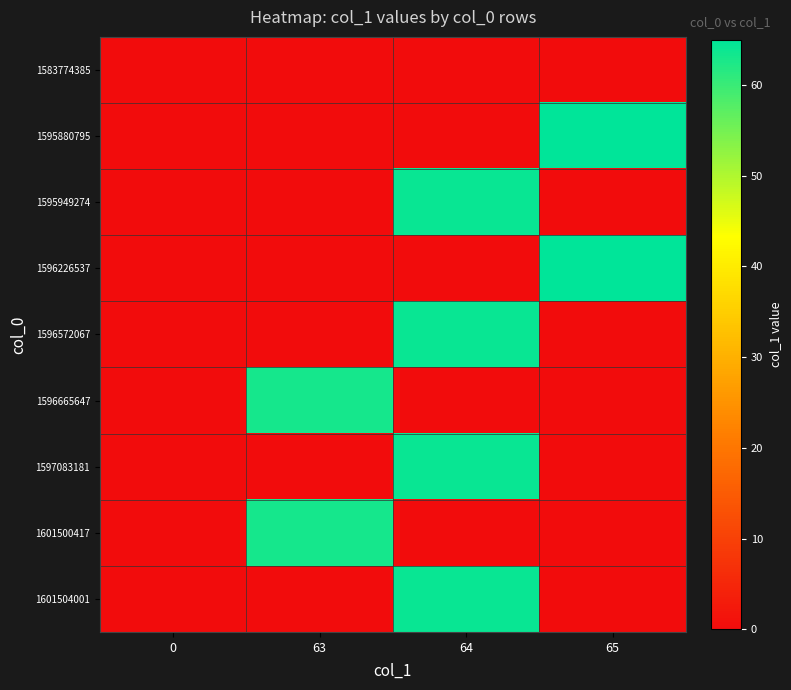

What is the greatest value displayed?

65